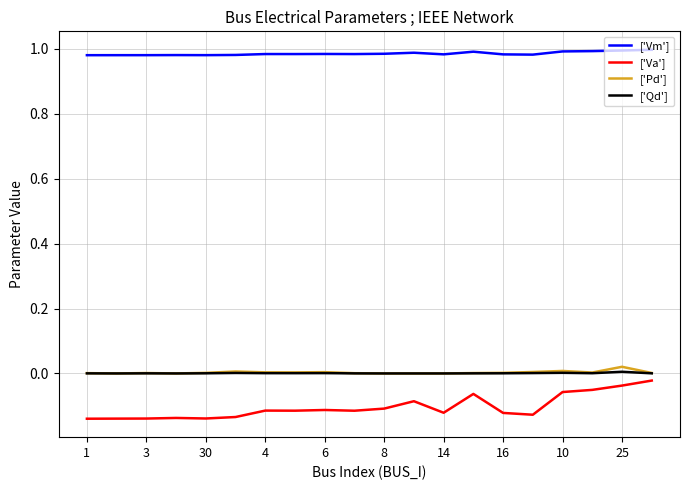

How many lines are shown in the chart?

4